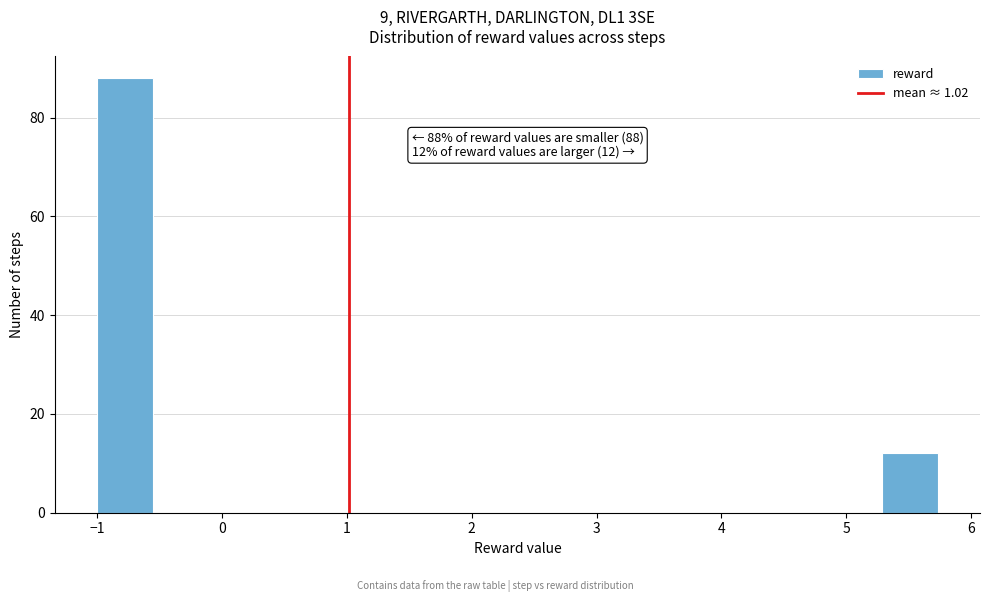

Over which range of the x-axis is the bar tallest?

-1.0 to -0.6